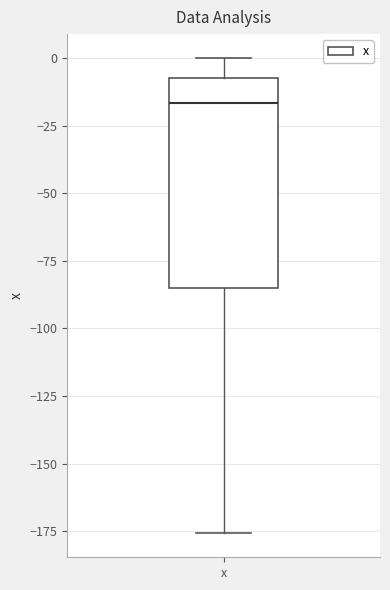

Read this box plot against the y-axis: the position of the median line, the range covered by the box, and the ends of both whiskers. The values are not printed on the chart, so give them approximately, as read against the axis.

median -15, box -85 to -10, whiskers -175 to 0